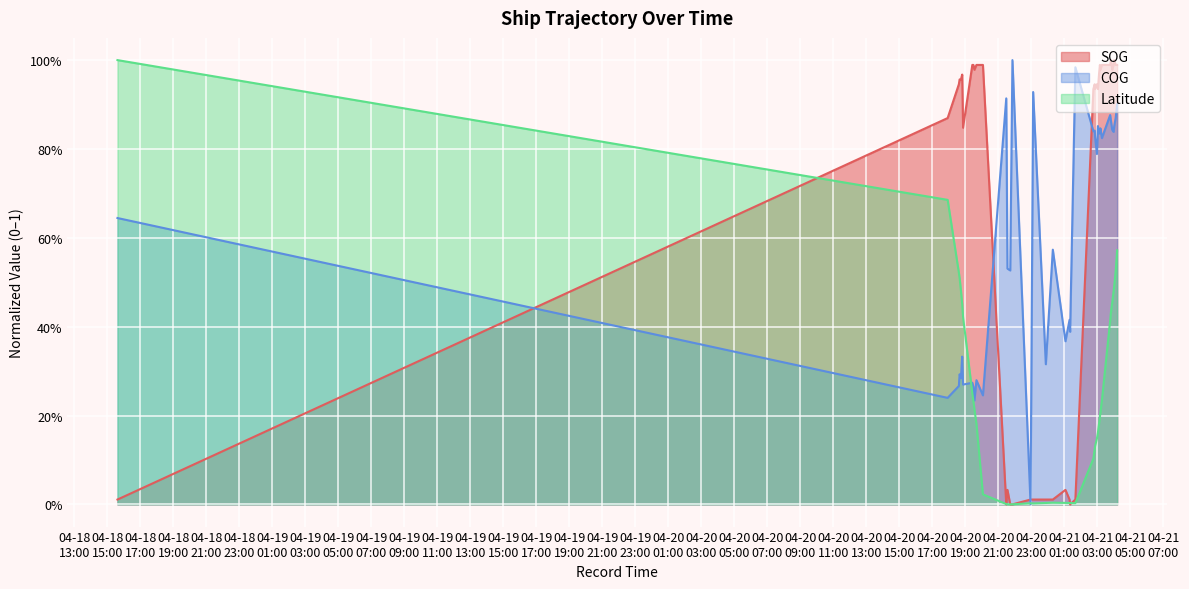

What is the label of the 2nd point from the left?

2024-04-20 17:56:02